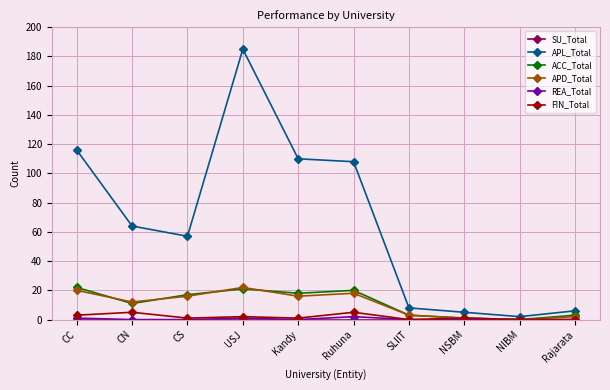

Does the chart display data point markers on the line(s)?

Yes